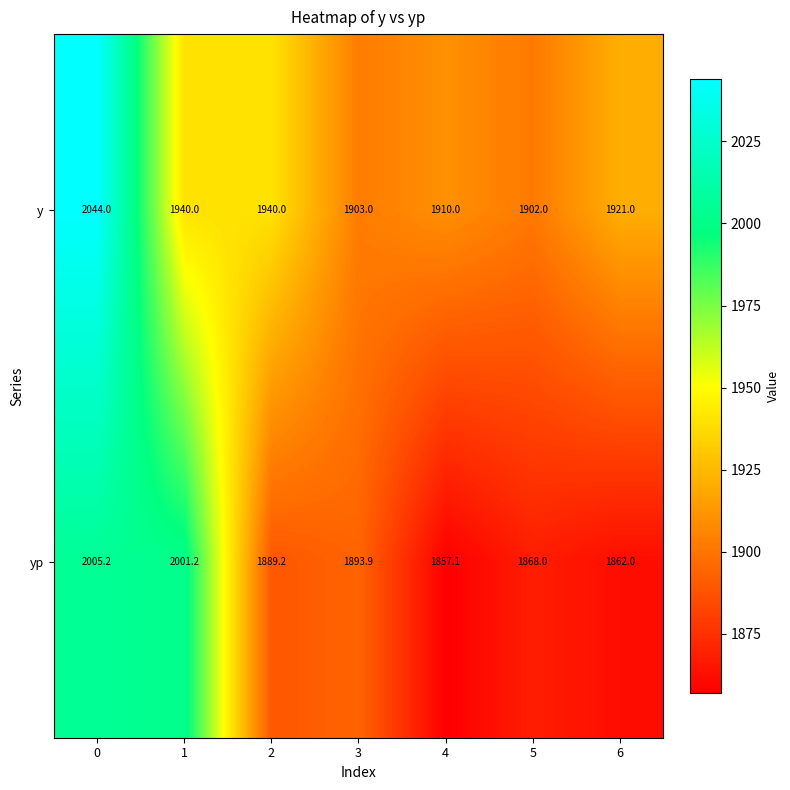

Which label corresponds to the smallest value in the chart?

4